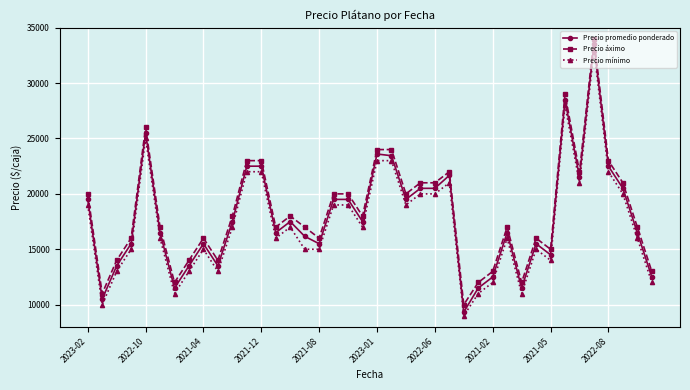

What is the value of the Precio promedio ponderado point at the 8th from the left?

13500